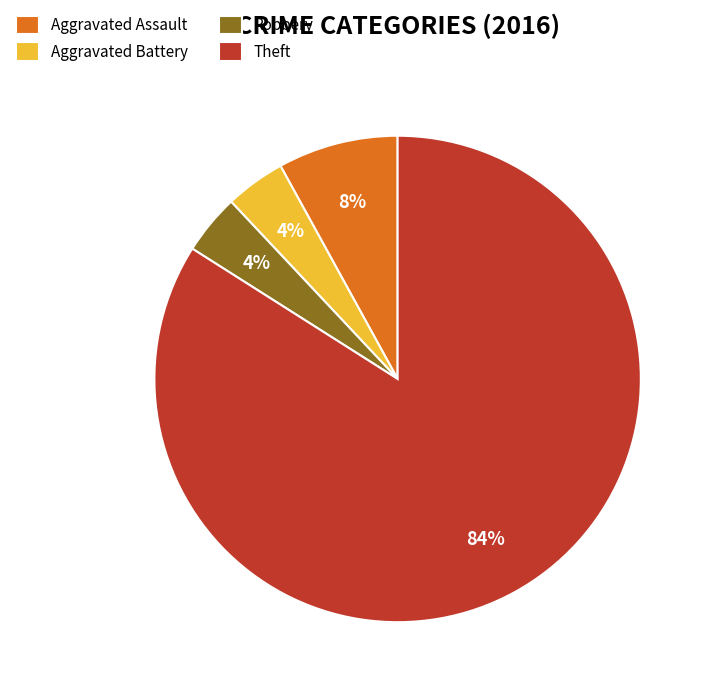

To the nearest percent, what is the average slice percentage?

25%